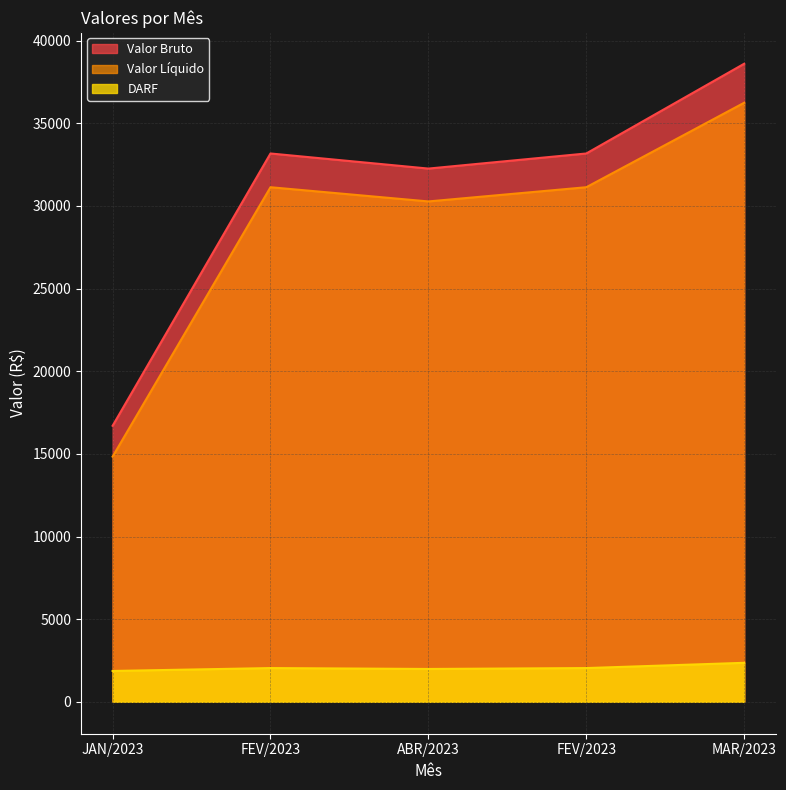

Reading left to right, list all the values displayed in this chart.

Valor Líquido: 14834.6	31132.5	30273.1	31132.5	36243.7
DARF: 1867.0	2041.7	1987.8	2041.7	2359.8
Valor Bruto: 16701.6	33174.2	32260.9	33174.2	38603.5